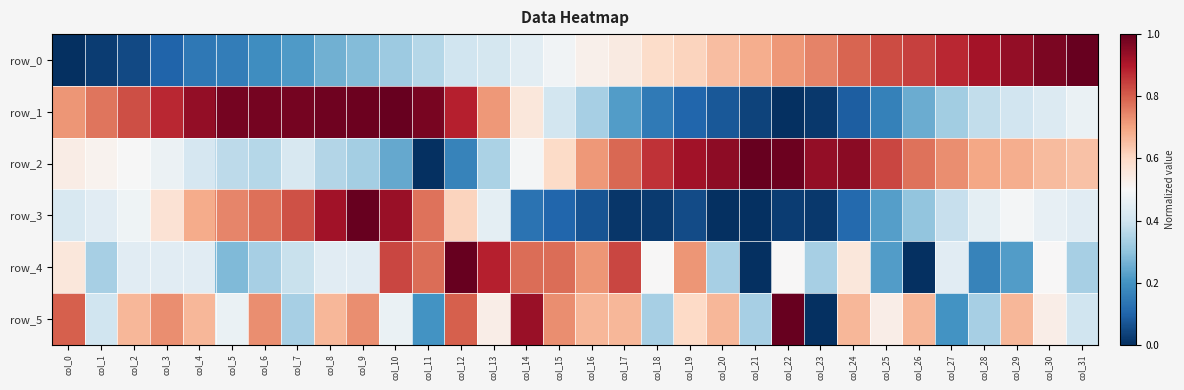

Reading right to left, transcribe all the data shown in this chart.

row_0: col_31=1.0	col_30=1.0	col_29=0.9	col_28=0.9	col_27=0.9	col_26=0.8	col_25=0.8	col_24=0.8	col_23=0.7	col_22=0.7	col_21=0.7	col_20=0.7	col_19=0.6	col_18=0.6	col_17=0.5	col_16=0.5	col_15=0.5	col_14=0.4	col_13=0.4	col_12=0.4	col_11=0.4	col_10=0.3	col_9=0.3	col_8=0.3	col_7=0.2	col_6=0.2	col_5=0.2	col_4=0.1	col_3=0.1	col_2=0.0	col_1=0.0	col_0=0.0
row_1: col_31=0.5	col_30=0.4	col_29=0.4	col_28=0.4	col_27=0.3	col_26=0.3	col_25=0.2	col_24=0.1	col_23=0.0	col_22=0.0	col_21=0.0	col_20=0.1	col_19=0.1	col_18=0.1	col_17=0.2	col_16=0.3	col_15=0.4	col_14=0.6	col_13=0.7	col_12=0.9	col_11=1.0	col_10=1.0	col_9=1.0	col_8=1.0	col_7=1.0	col_6=1.0	col_5=1.0	col_4=0.9	col_3=0.9	col_2=0.8	col_1=0.8	col_0=0.7
row_2: col_31=0.6	col_30=0.7	col_29=0.7	col_28=0.7	col_27=0.7	col_26=0.8	col_25=0.8	col_24=1.0	col_23=0.9	col_22=1.0	col_21=1.0	col_20=0.9	col_19=0.9	col_18=0.9	col_17=0.8	col_16=0.7	col_15=0.6	col_14=0.5	col_13=0.3	col_12=0.2	col_11=0.0	col_10=0.2	col_9=0.3	col_8=0.4	col_7=0.4	col_6=0.4	col_5=0.4	col_4=0.4	col_3=0.5	col_2=0.5	col_1=0.5	col_0=0.5
row_3: col_31=0.4	col_30=0.5	col_29=0.5	col_28=0.5	col_27=0.4	col_26=0.3	col_25=0.2	col_24=0.1	col_23=0.0	col_22=0.0	col_21=0.0	col_20=0.0	col_19=0.1	col_18=0.0	col_17=0.0	col_16=0.1	col_15=0.1	col_14=0.1	col_13=0.4	col_12=0.6	col_11=0.8	col_10=0.9	col_9=1.0	col_8=0.9	col_7=0.8	col_6=0.8	col_5=0.7	col_4=0.7	col_3=0.6	col_2=0.5	col_1=0.4	col_0=0.4
row_4: col_31=0.3	col_30=0.5	col_29=0.2	col_28=0.2	col_27=0.4	col_26=0.0	col_25=0.2	col_24=0.6	col_23=0.3	col_22=0.5	col_21=0.0	col_20=0.3	col_19=0.7	col_18=0.5	col_17=0.8	col_16=0.7	col_15=0.8	col_14=0.8	col_13=0.9	col_12=1.0	col_11=0.8	col_10=0.8	col_9=0.4	col_8=0.4	col_7=0.4	col_6=0.3	col_5=0.3	col_4=0.4	col_3=0.4	col_2=0.4	col_1=0.3	col_0=0.6
row_5: col_31=0.4	col_30=0.5	col_29=0.7	col_28=0.3	col_27=0.2	col_26=0.7	col_25=0.5	col_24=0.7	col_23=0.0	col_22=1.0	col_21=0.3	col_20=0.7	col_19=0.6	col_18=0.3	col_17=0.7	col_16=0.7	col_15=0.7	col_14=0.9	col_13=0.5	col_12=0.8	col_11=0.2	col_10=0.5	col_9=0.7	col_8=0.7	col_7=0.3	col_6=0.7	col_5=0.5	col_4=0.7	col_3=0.7	col_2=0.7	col_1=0.4	col_0=0.8